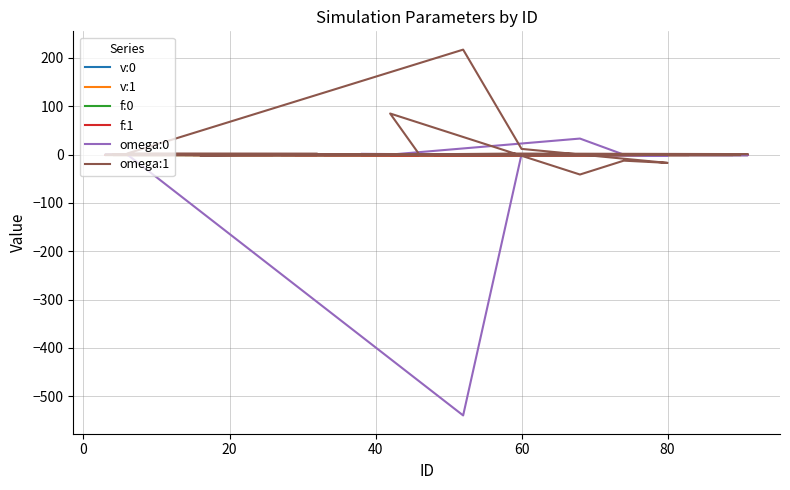

The v:0 series shows 0.0 at 19. True or false?

False